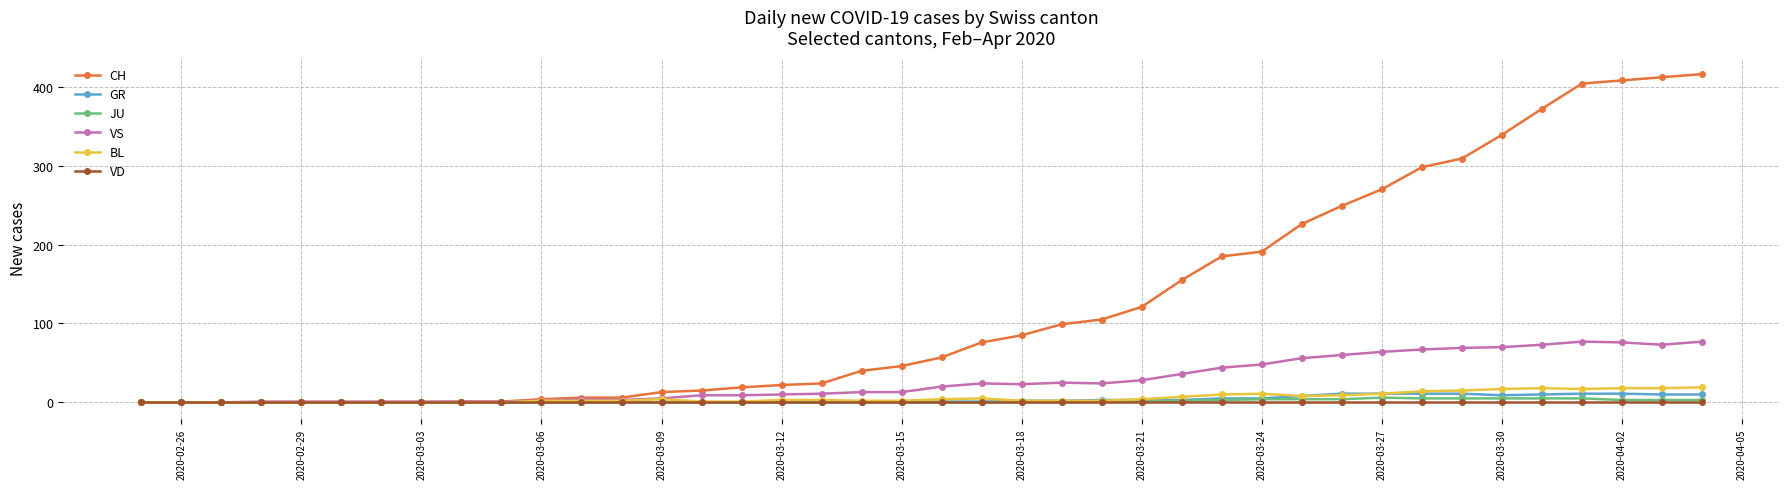

Rank the series by their maximum value, from highest to lowest.

CH, VS, BL, GR, JU, VD